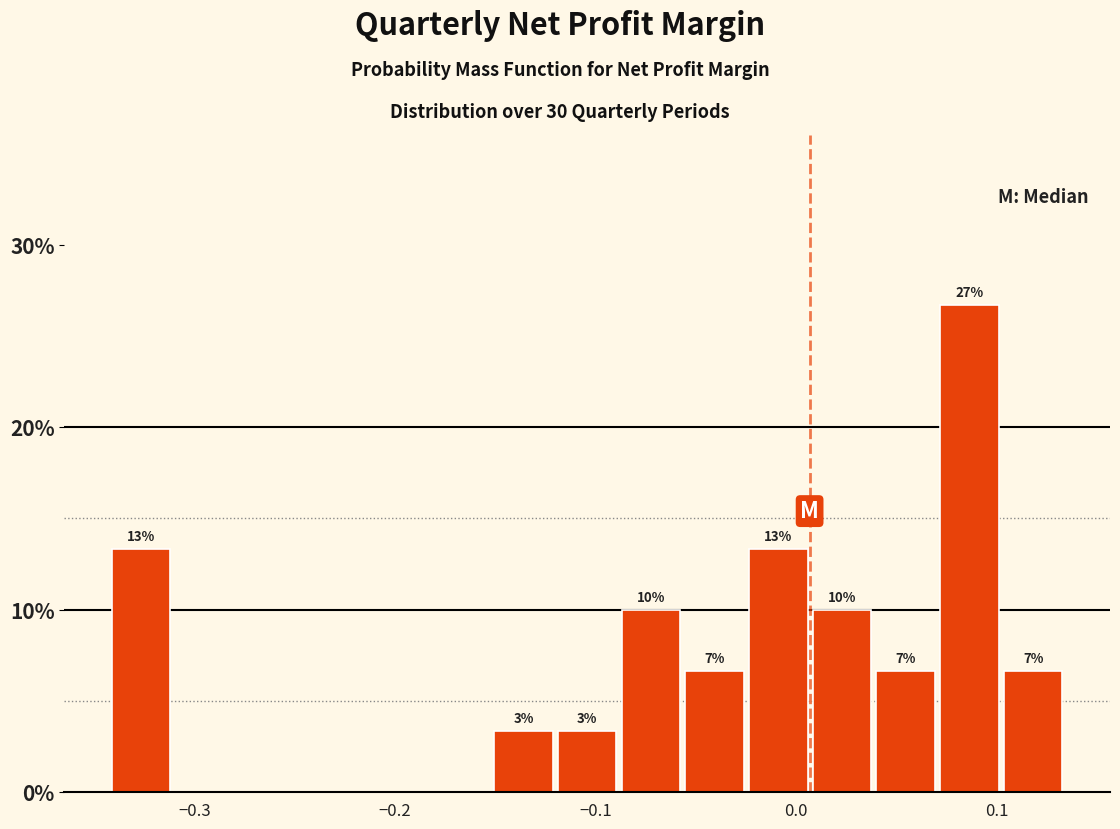

Around what value on the x-axis is the tallest bar? Give the approximate position of its centre, as read against the axis.

0.09